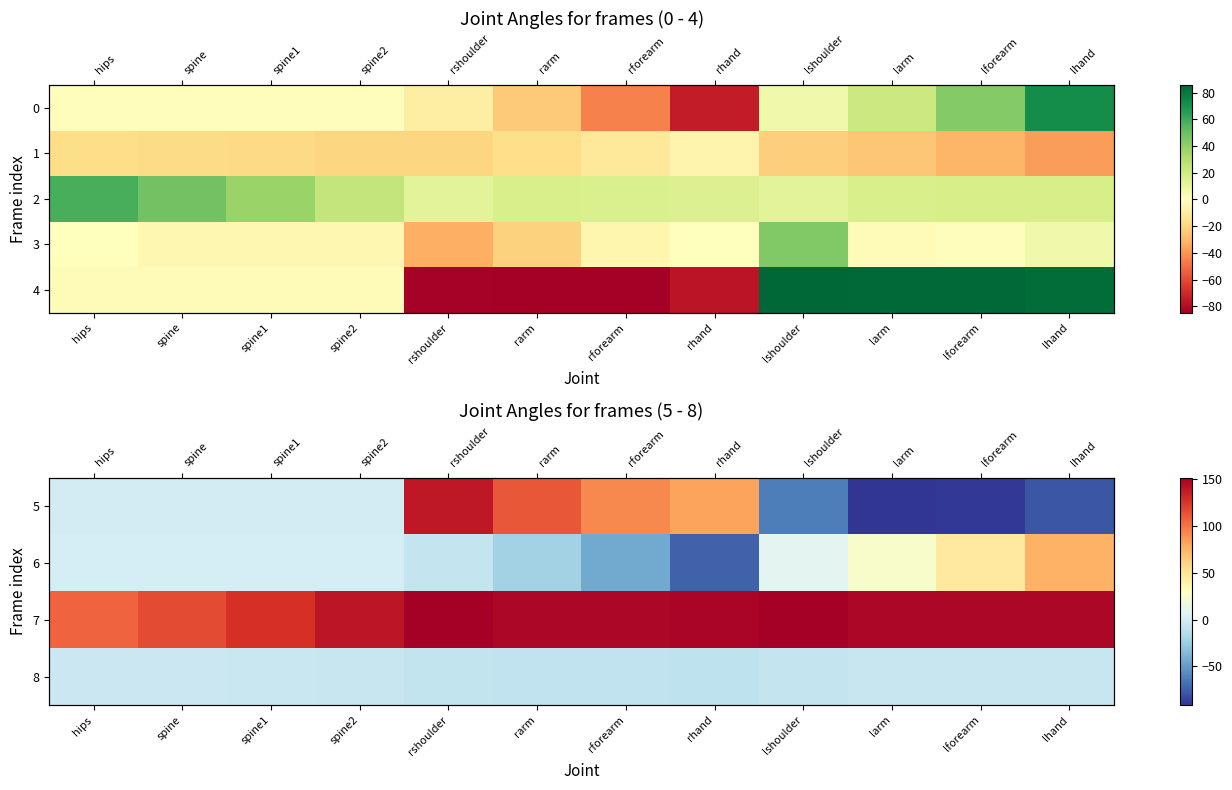

What is the sum of all 4 values?

-0.4